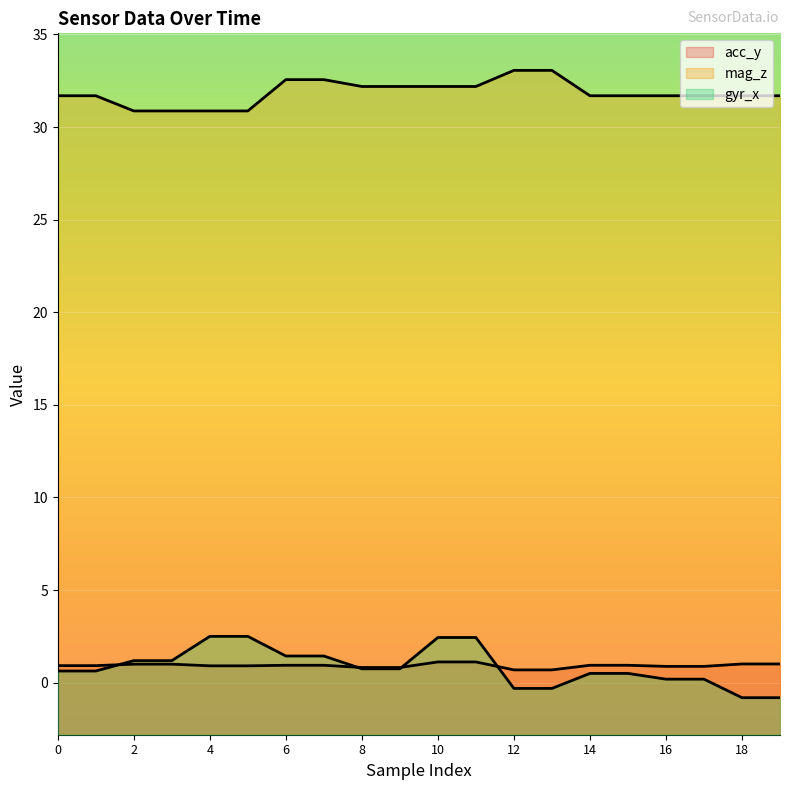

Rank the categories by mag_z value from highest to lowest.

12, 13, 6, 7, 8, 9, 10, 11, 0, 1, 14, 15, 16, 17, 18, 19, 2, 3, 4, 5